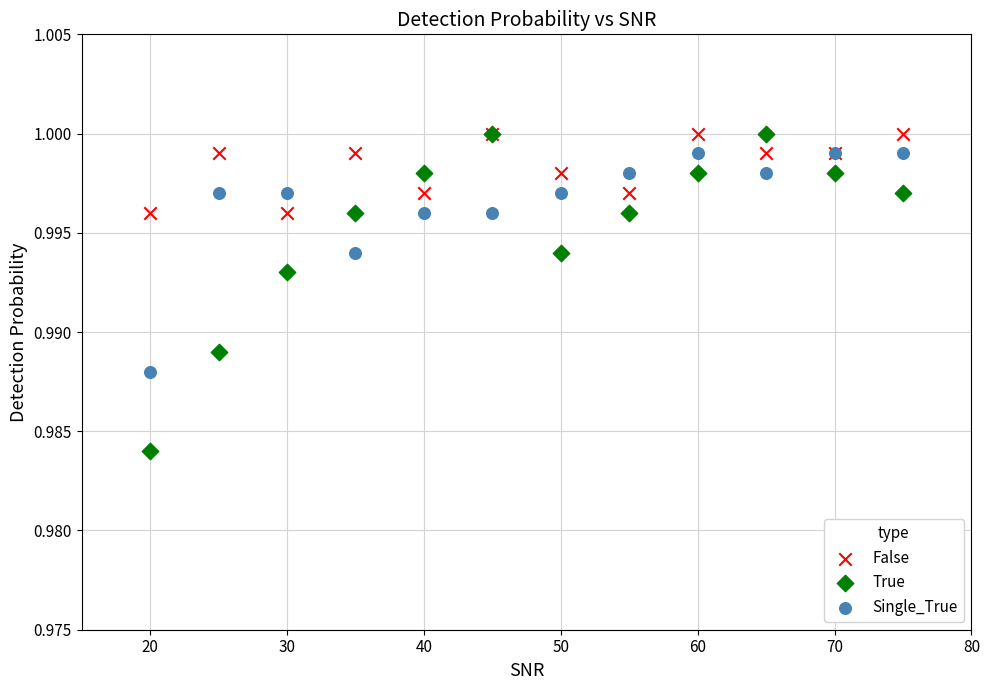

What are all the series names shown in the legend?

False, True, Single_True